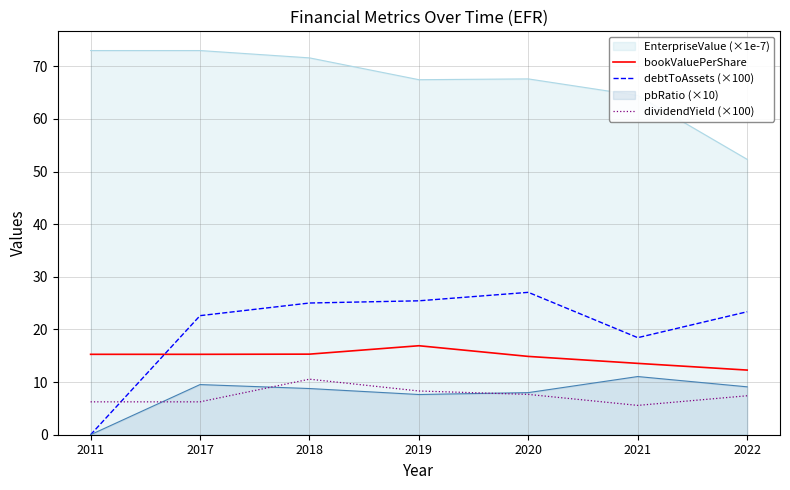

What is the minimum value for dividendYield (×100)?

5.6